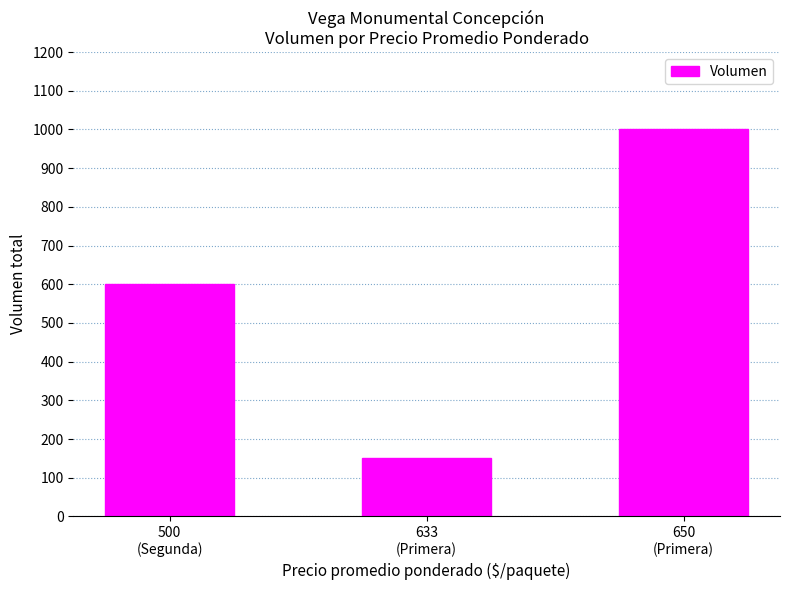

What is the difference between the maximum and minimum values?

850